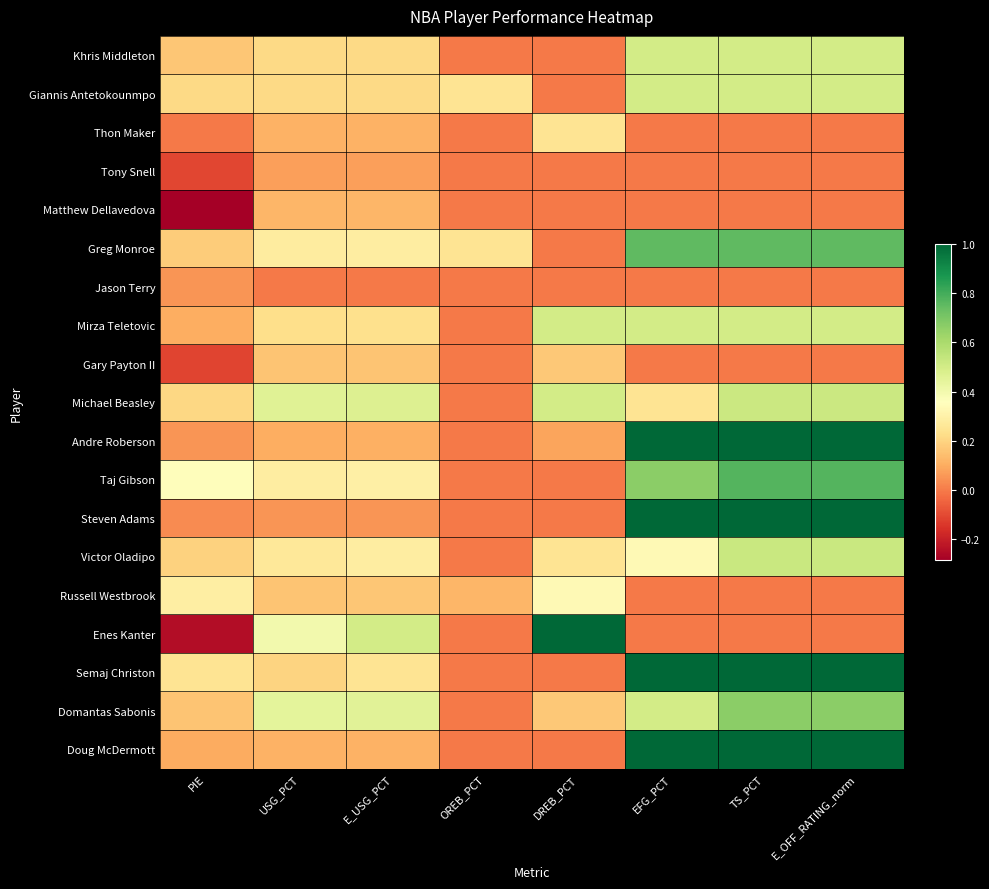

Reading right to left, transcribe all the data shown in this chart.

Khris Middleton: E_OFF_RATING_norm=0.5	TS_PCT=0.5	EFG_PCT=0.5	DREB_PCT=0.0	OREB_PCT=0.0	E_USG_PCT=0.2	USG_PCT=0.2	PIE=0.2
Giannis Antetokounmpo: E_OFF_RATING_norm=0.5	TS_PCT=0.5	EFG_PCT=0.5	DREB_PCT=0.0	OREB_PCT=0.2	E_USG_PCT=0.2	USG_PCT=0.2	PIE=0.2
Thon Maker: E_OFF_RATING_norm=0.0	TS_PCT=0.0	EFG_PCT=0.0	DREB_PCT=0.2	OREB_PCT=0.0	E_USG_PCT=0.1	USG_PCT=0.1	PIE=0.0
Tony Snell: E_OFF_RATING_norm=0.0	TS_PCT=0.0	EFG_PCT=0.0	DREB_PCT=0.0	OREB_PCT=0.0	E_USG_PCT=0.1	USG_PCT=0.1	PIE=-0.1
Matthew Dellavedova: E_OFF_RATING_norm=0.0	TS_PCT=0.0	EFG_PCT=0.0	DREB_PCT=0.0	OREB_PCT=0.0	E_USG_PCT=0.1	USG_PCT=0.1	PIE=-0.3
Greg Monroe: E_OFF_RATING_norm=0.8	TS_PCT=0.8	EFG_PCT=0.8	DREB_PCT=0.0	OREB_PCT=0.2	E_USG_PCT=0.3	USG_PCT=0.3	PIE=0.2
Jason Terry: E_OFF_RATING_norm=0.0	TS_PCT=0.0	EFG_PCT=0.0	DREB_PCT=0.0	OREB_PCT=0.0	E_USG_PCT=0.0	USG_PCT=0.0	PIE=0.1
Mirza Teletovic: E_OFF_RATING_norm=0.5	TS_PCT=0.5	EFG_PCT=0.5	DREB_PCT=0.5	OREB_PCT=0.0	E_USG_PCT=0.2	USG_PCT=0.2	PIE=0.1
Gary Payton II: E_OFF_RATING_norm=0.0	TS_PCT=0.0	EFG_PCT=0.0	DREB_PCT=0.2	OREB_PCT=0.0	E_USG_PCT=0.2	USG_PCT=0.2	PIE=-0.1
Michael Beasley: E_OFF_RATING_norm=0.5	TS_PCT=0.5	EFG_PCT=0.2	DREB_PCT=0.5	OREB_PCT=0.0	E_USG_PCT=0.5	USG_PCT=0.5	PIE=0.2
Andre Roberson: E_OFF_RATING_norm=1.0	TS_PCT=1.0	EFG_PCT=1.0	DREB_PCT=0.1	OREB_PCT=0.0	E_USG_PCT=0.1	USG_PCT=0.1	PIE=0.1
Taj Gibson: E_OFF_RATING_norm=0.8	TS_PCT=0.8	EFG_PCT=0.7	DREB_PCT=0.0	OREB_PCT=0.0	E_USG_PCT=0.3	USG_PCT=0.3	PIE=0.4
Steven Adams: E_OFF_RATING_norm=1.0	TS_PCT=1.0	EFG_PCT=1.0	DREB_PCT=0.0	OREB_PCT=0.0	E_USG_PCT=0.1	USG_PCT=0.1	PIE=0.0
Victor Oladipo: E_OFF_RATING_norm=0.5	TS_PCT=0.5	EFG_PCT=0.3	DREB_PCT=0.2	OREB_PCT=0.0	E_USG_PCT=0.3	USG_PCT=0.3	PIE=0.2
Russell Westbrook: E_OFF_RATING_norm=0.0	TS_PCT=0.0	EFG_PCT=0.0	DREB_PCT=0.3	OREB_PCT=0.1	E_USG_PCT=0.2	USG_PCT=0.2	PIE=0.3
Enes Kanter: E_OFF_RATING_norm=0.0	TS_PCT=0.0	EFG_PCT=0.0	DREB_PCT=1.0	OREB_PCT=0.0	E_USG_PCT=0.5	USG_PCT=0.4	PIE=-0.2
Semaj Christon: E_OFF_RATING_norm=1.0	TS_PCT=1.0	EFG_PCT=1.0	DREB_PCT=0.0	OREB_PCT=0.0	E_USG_PCT=0.2	USG_PCT=0.2	PIE=0.2
Domantas Sabonis: E_OFF_RATING_norm=0.7	TS_PCT=0.7	EFG_PCT=0.5	DREB_PCT=0.2	OREB_PCT=0.0	E_USG_PCT=0.5	USG_PCT=0.4	PIE=0.2
Doug McDermott: E_OFF_RATING_norm=1.0	TS_PCT=1.0	EFG_PCT=1.0	DREB_PCT=0.0	OREB_PCT=0.0	E_USG_PCT=0.1	USG_PCT=0.1	PIE=0.1